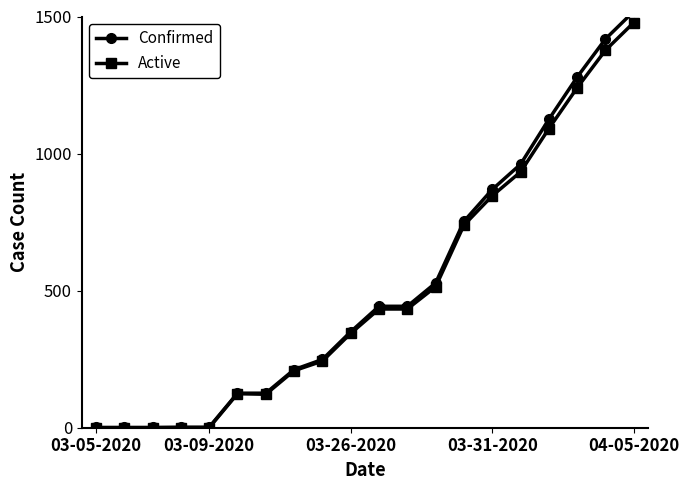

What is the maximum value for Active?

1478